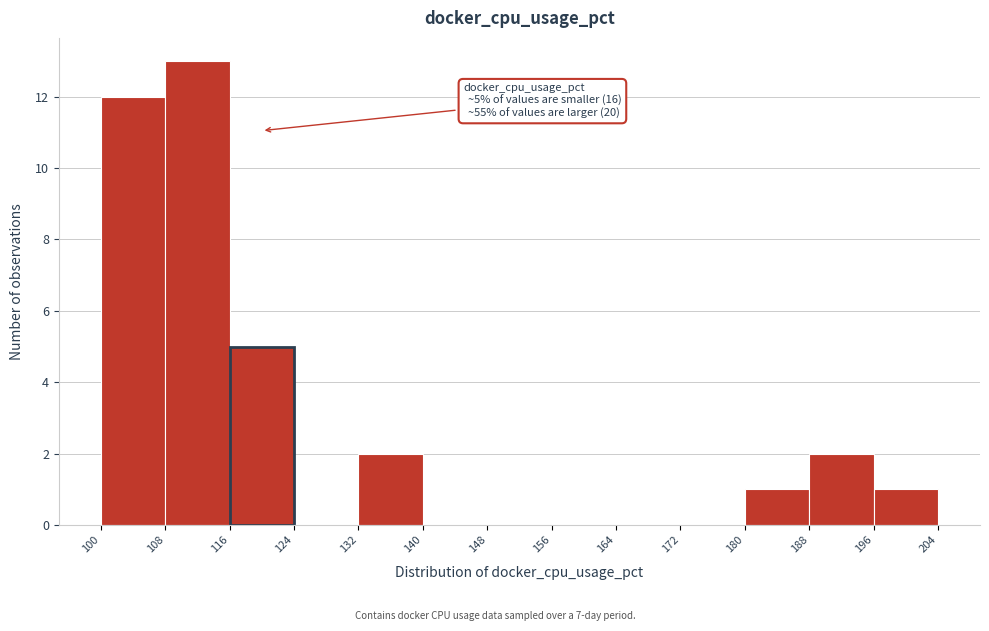

Over which range of the x-axis is the bar tallest?

108 to 116